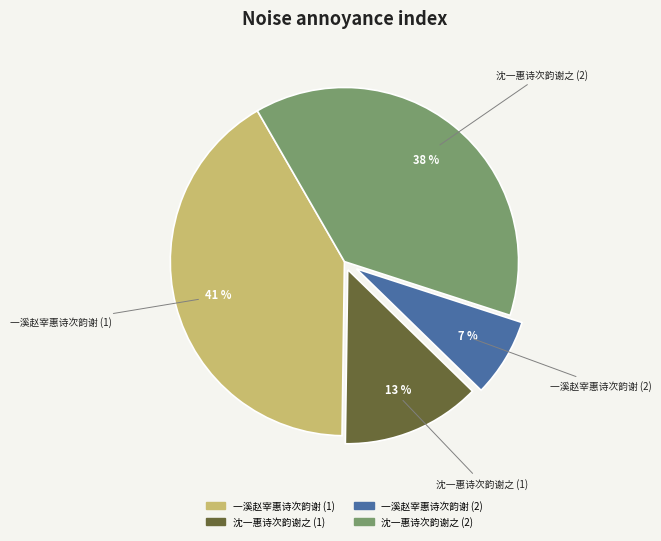

Which category has the biggest portion of the pie?

一溪赵宰惠诗次韵谢 (1)